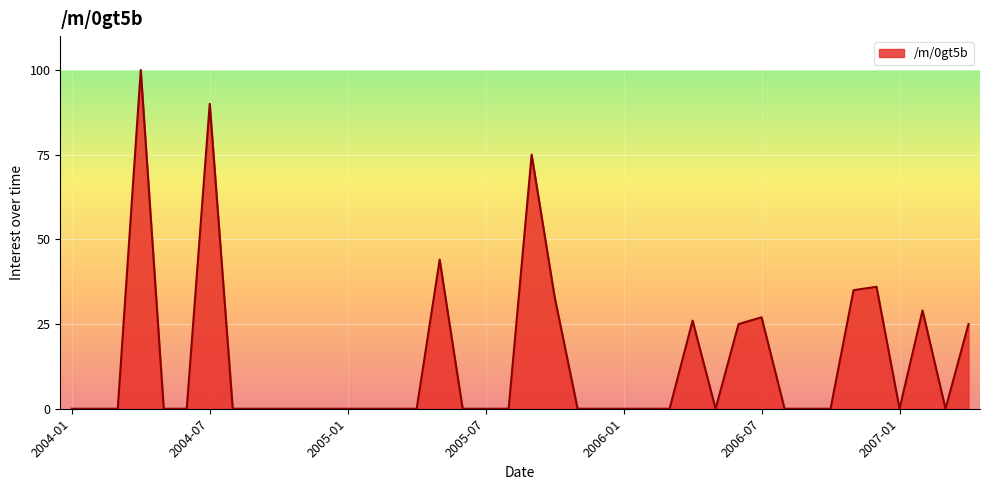

Does the chart display data point markers on the line(s)?

No